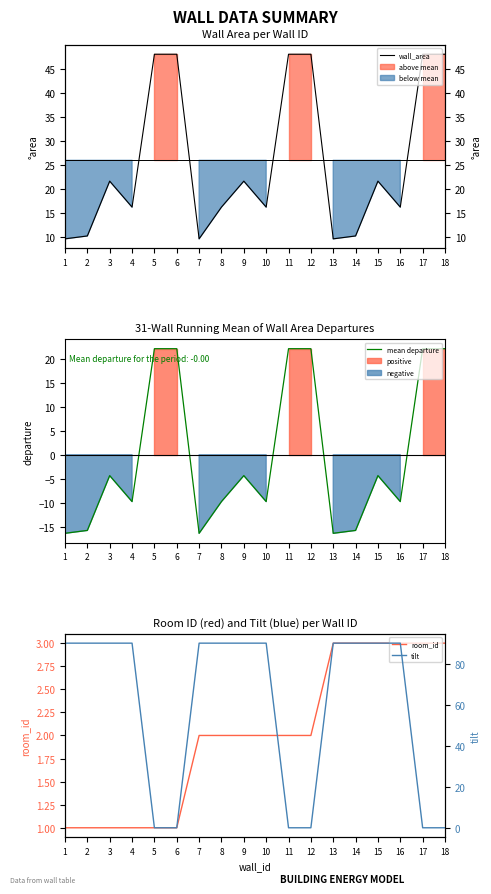

How many values in the wall_area series are below 21?

9